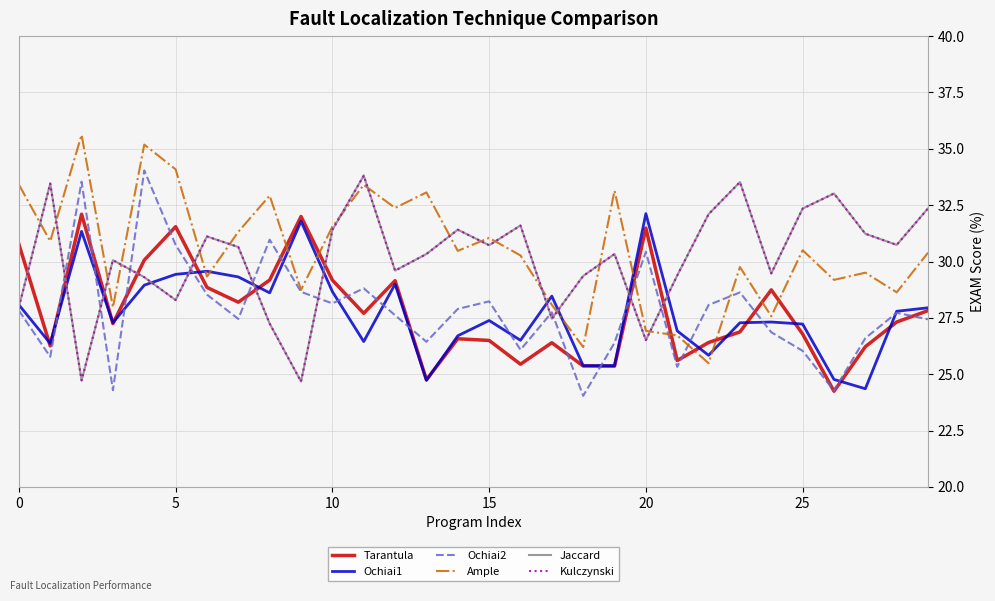

Which series ends up on top after the final intersection of Jaccard and Ochiai2?

Jaccard